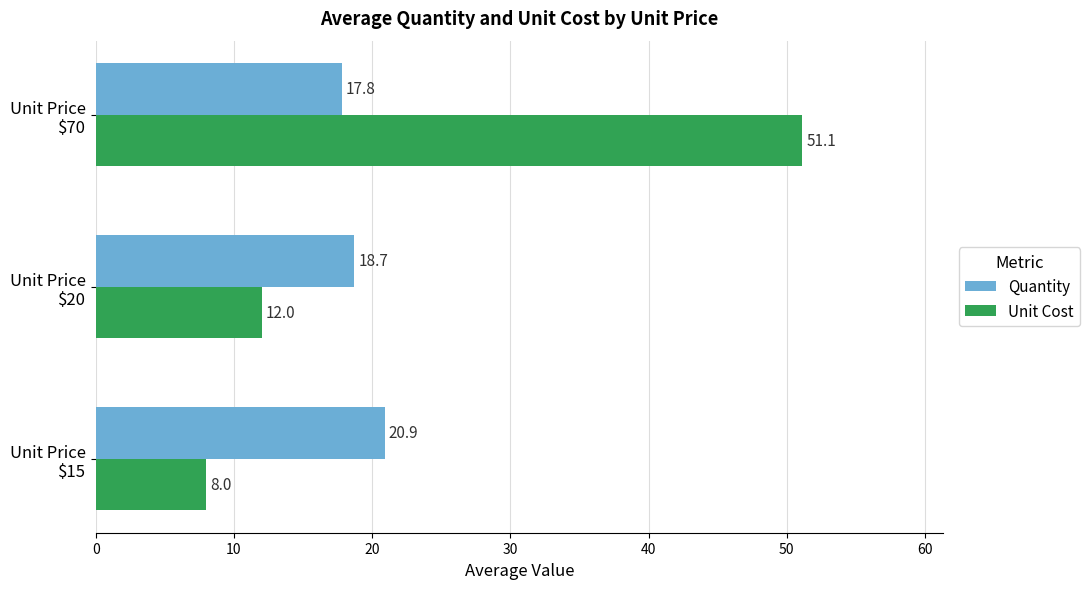

Which series has the widest spread of values?

Unit Cost